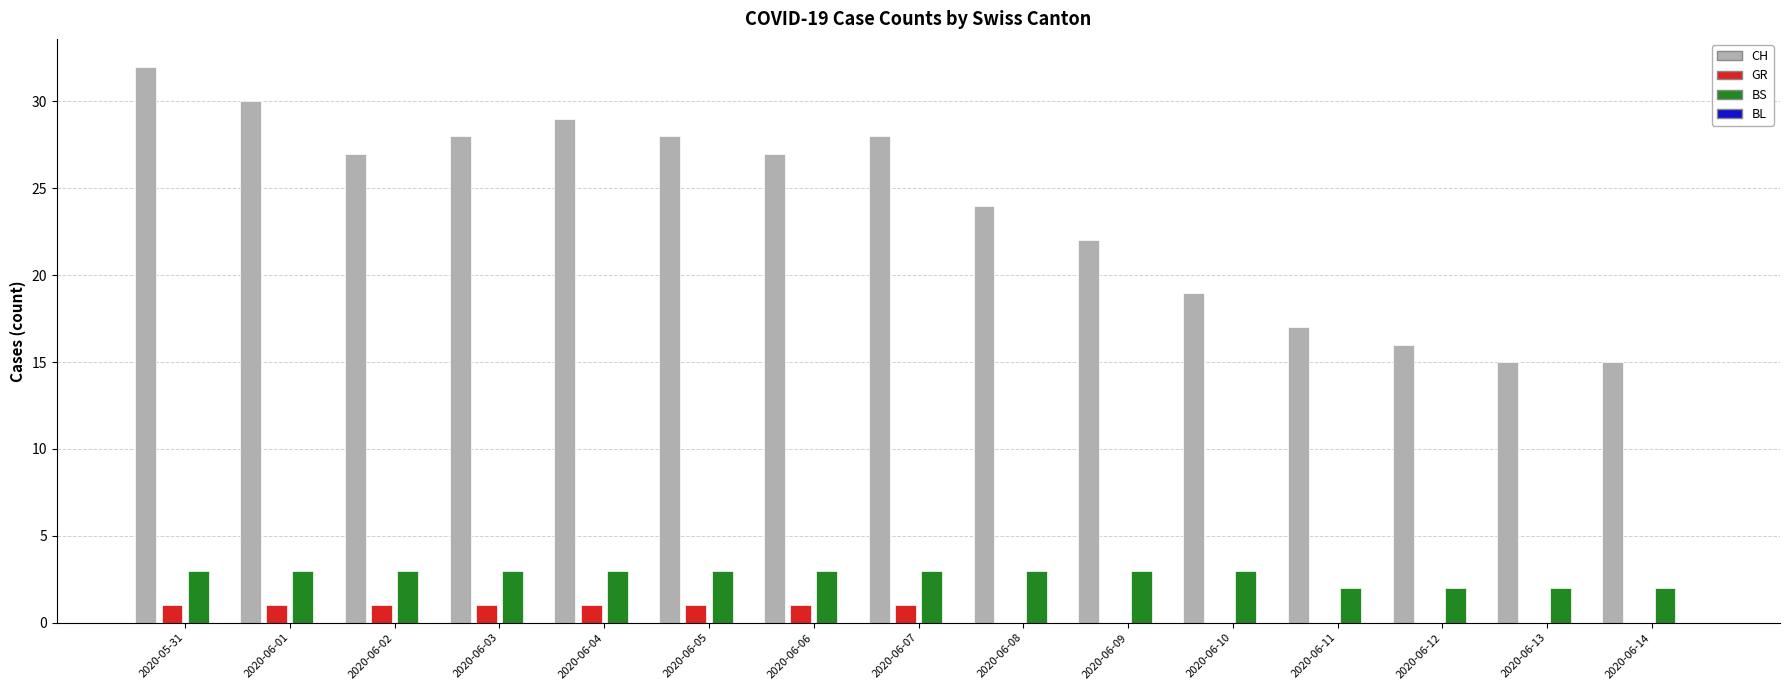

Which category has the highest value in the CH series?

2020-05-31